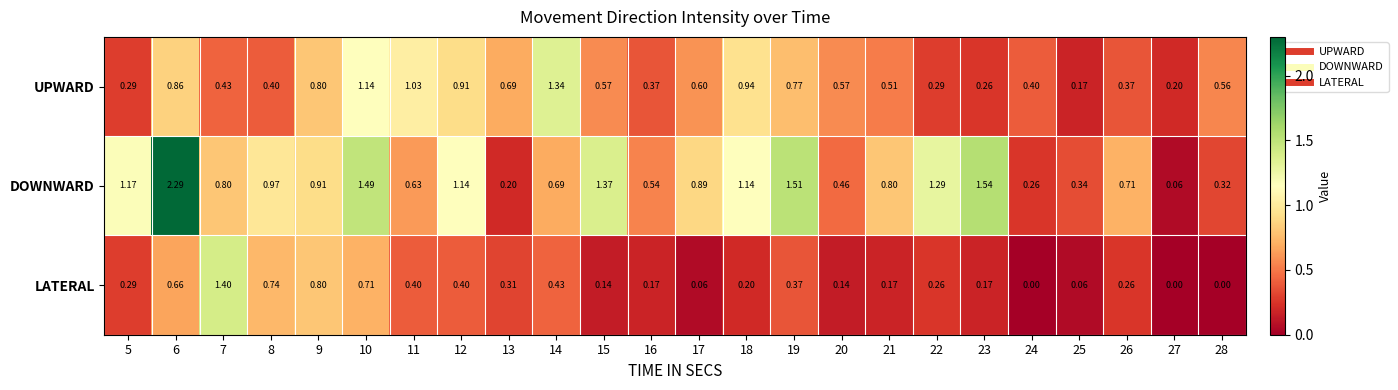

What is the greatest value displayed?

2.3